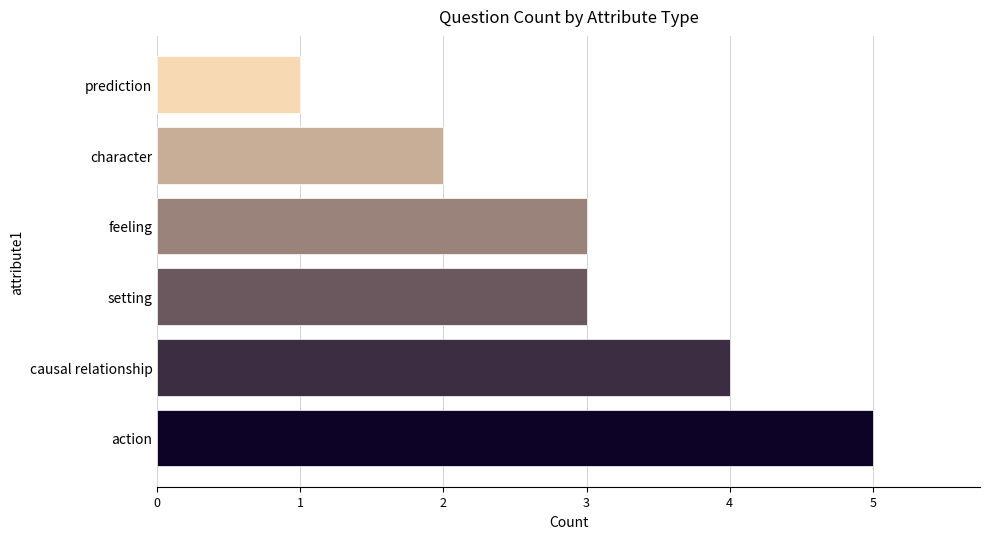

Does the chart contain stacked bars?

No